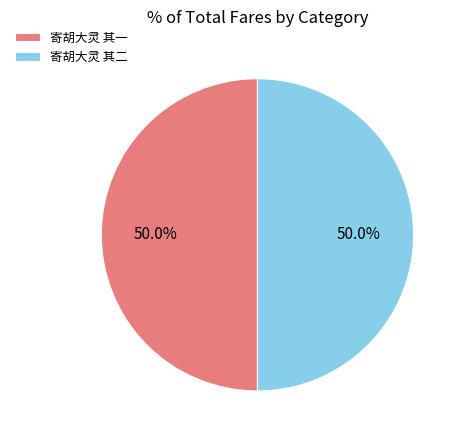

How much of the chart is everything except 寄胡大灵 其二?

50.0%